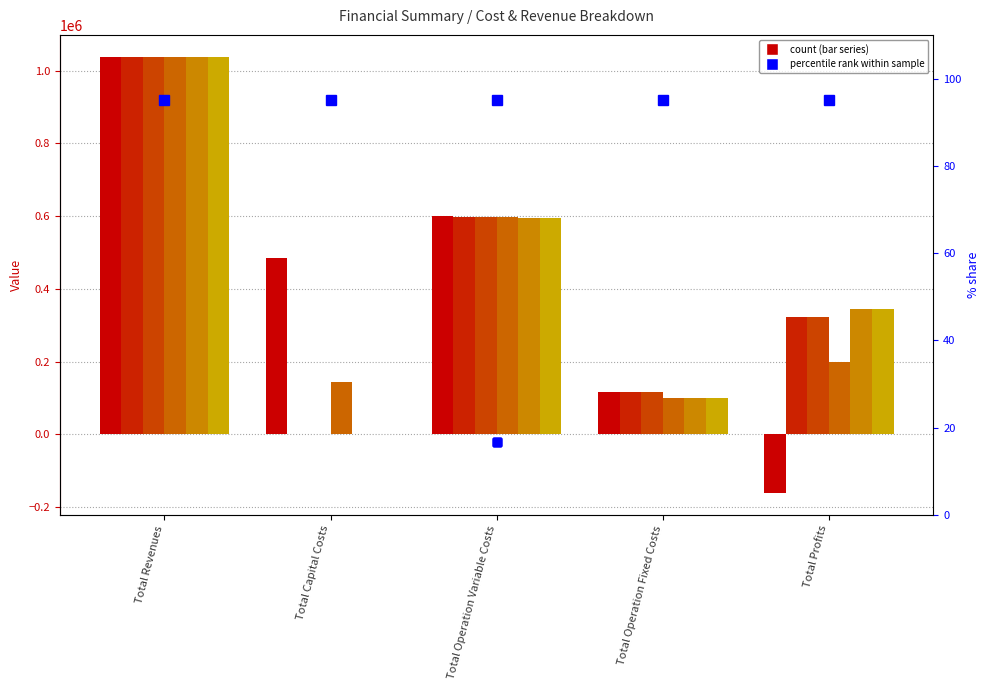

Reading right to left, transcribe all the data shown in this chart.

col_1: -162139.0	117166.8	600021.1	483648.0	1038696.9
col_2: 322550.0	117166.8	598980.2	0.0	1038696.9
col_3: 323592.3	117166.8	597937.8	0.0	1038696.9
col_4: 199773.5	98503.5	596978.9	142400.0	1037655.9
col_5: 343218.7	98503.5	595933.7	0.0	1037655.9
col_6: 344265.4	98503.5	594887.0	0.0	1037655.9